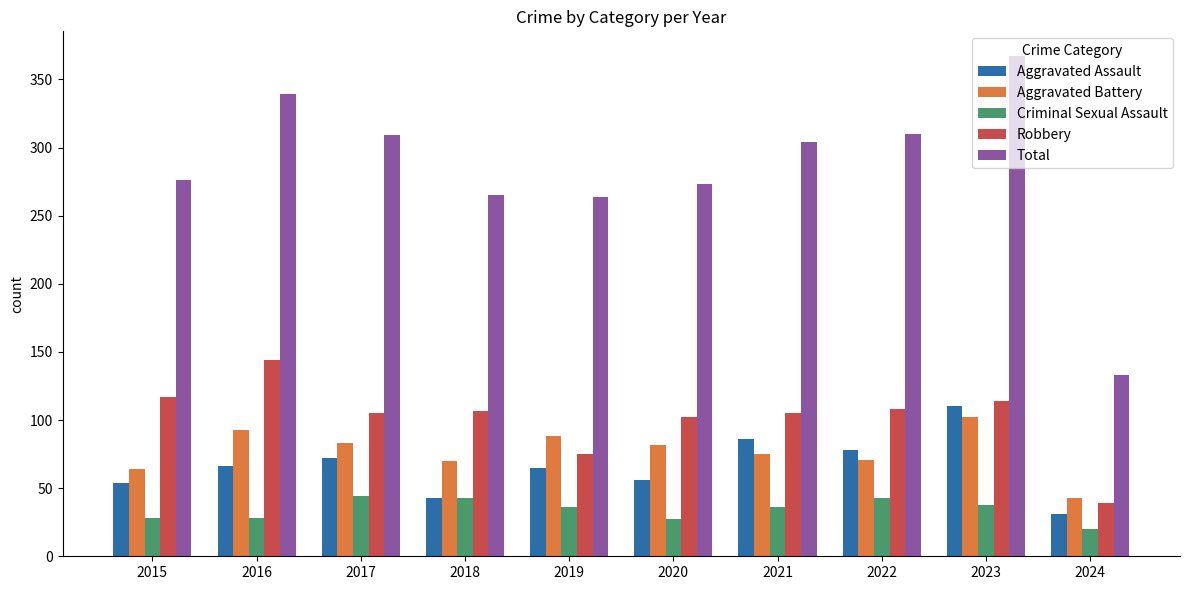

The Criminal Sexual Assault series shows 44 at 2017. True or false?

True